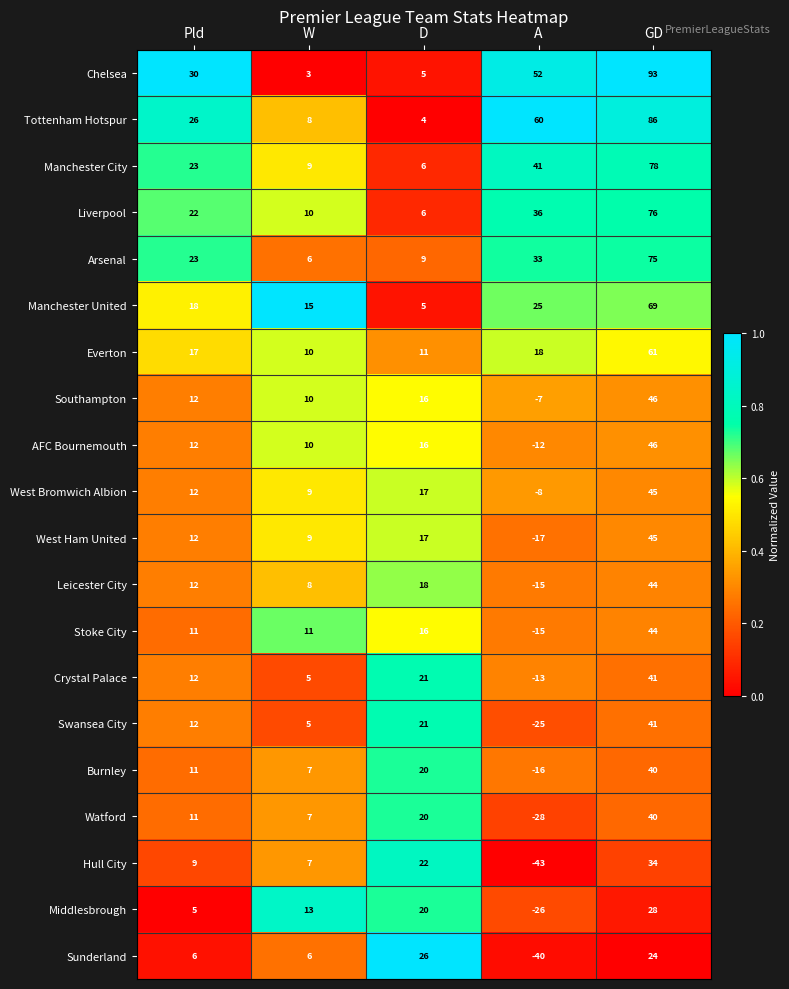

Where is West Bromwich Albion nearest to the value 18?

D